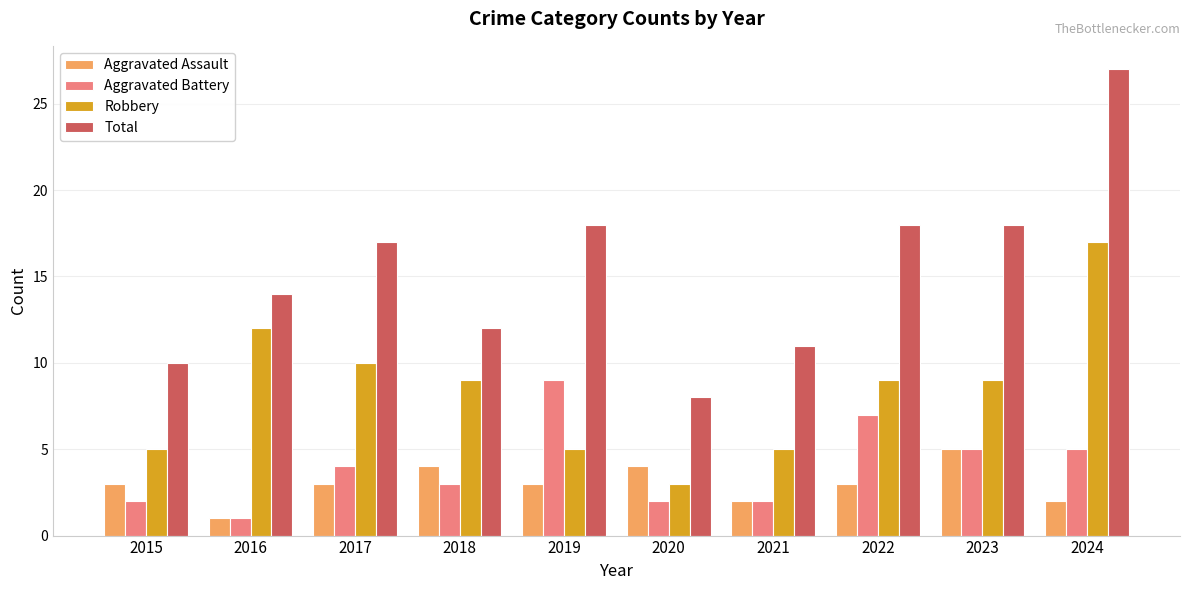

What is the minimum value for Aggravated Assault?

1